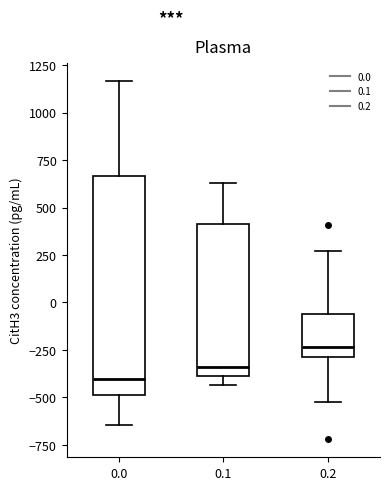

Which box is the tallest, from its lower edge to its upper edge?

0.0